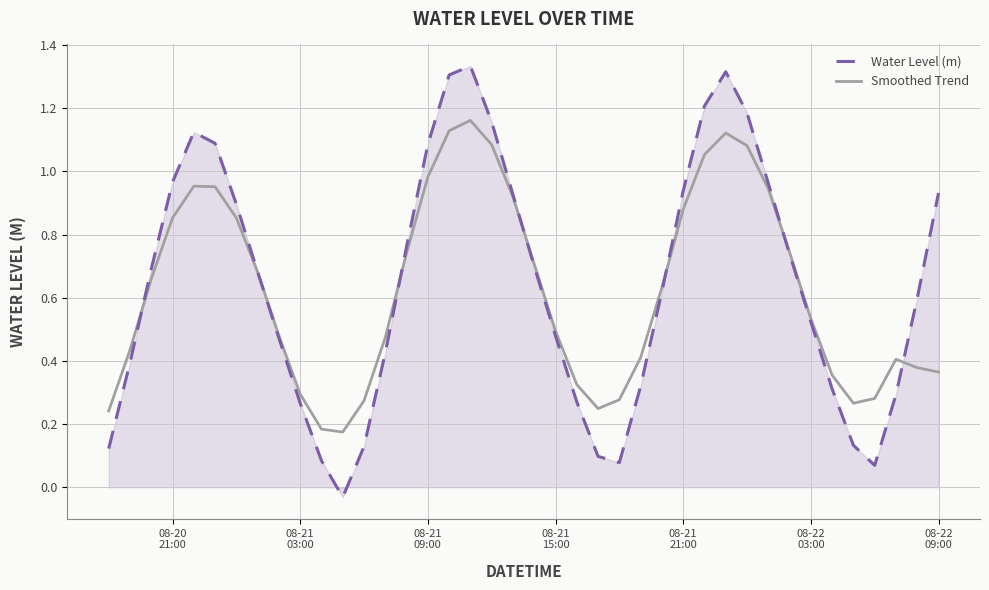

Rank the series by their maximum value, from lowest to highest.

Smoothed Trend, Water Level (m)